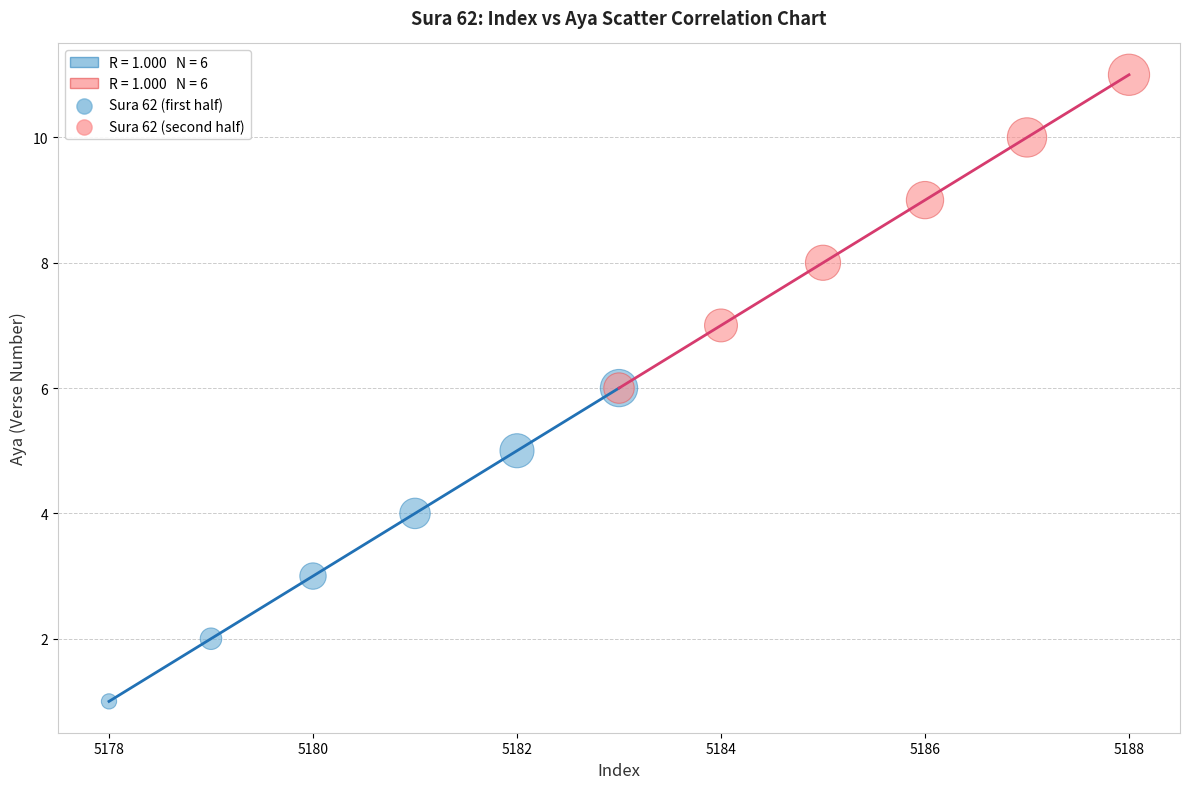

Which series reaches the minimum Y coordinate?

Sura 62 (first half)